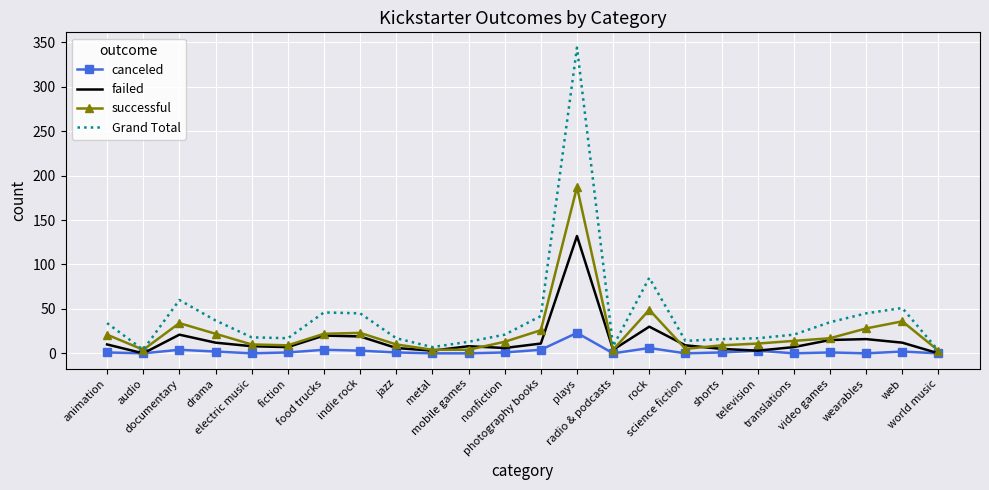

Which series has the largest total across all categories?

Grand Total